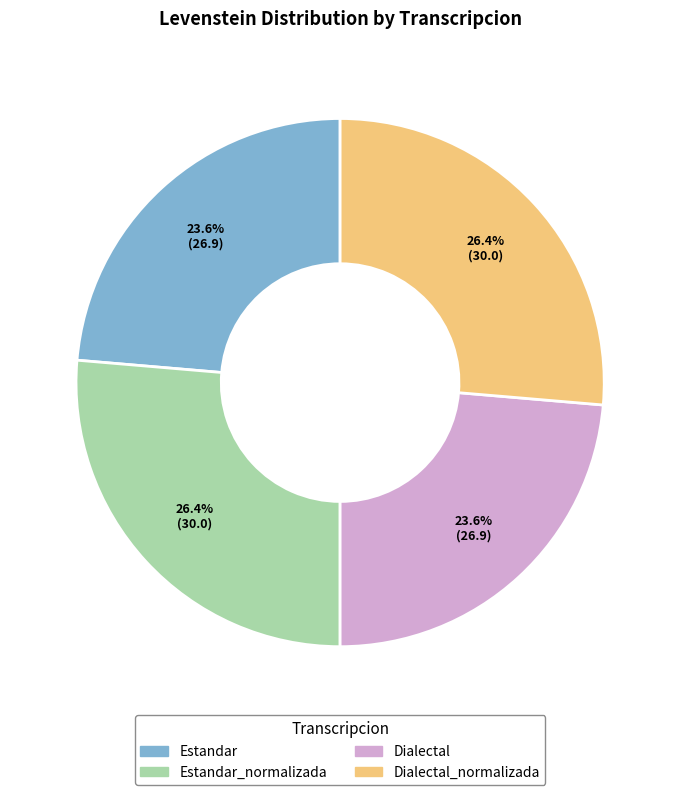

Is Estandar the majority of the pie?

No